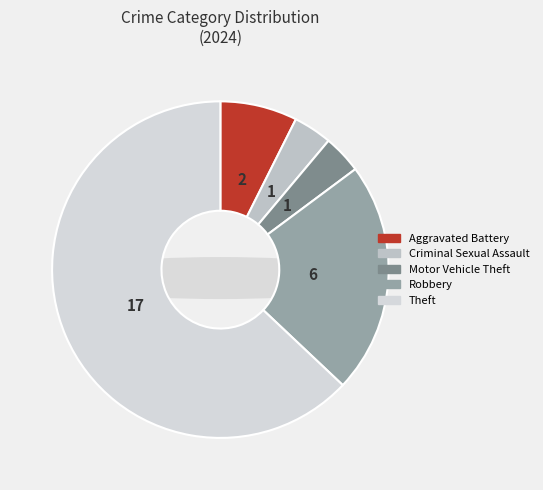

Does any single category account for the majority?

Yes